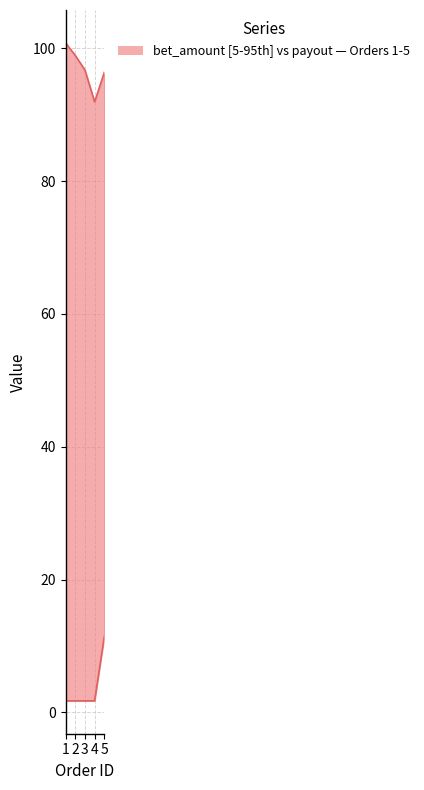

What is the smallest value displayed?

1.7